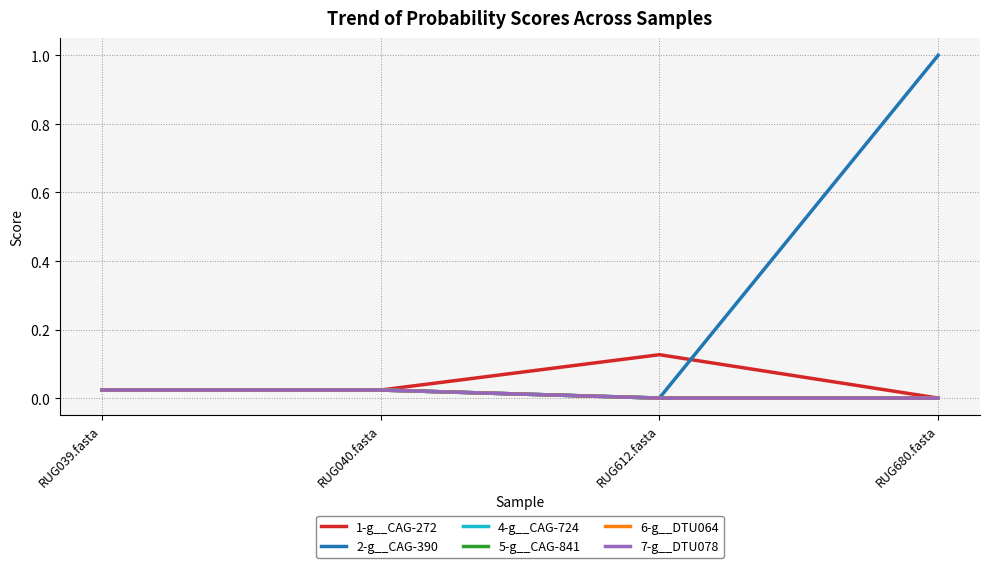

Does the chart display data point markers on the line(s)?

No